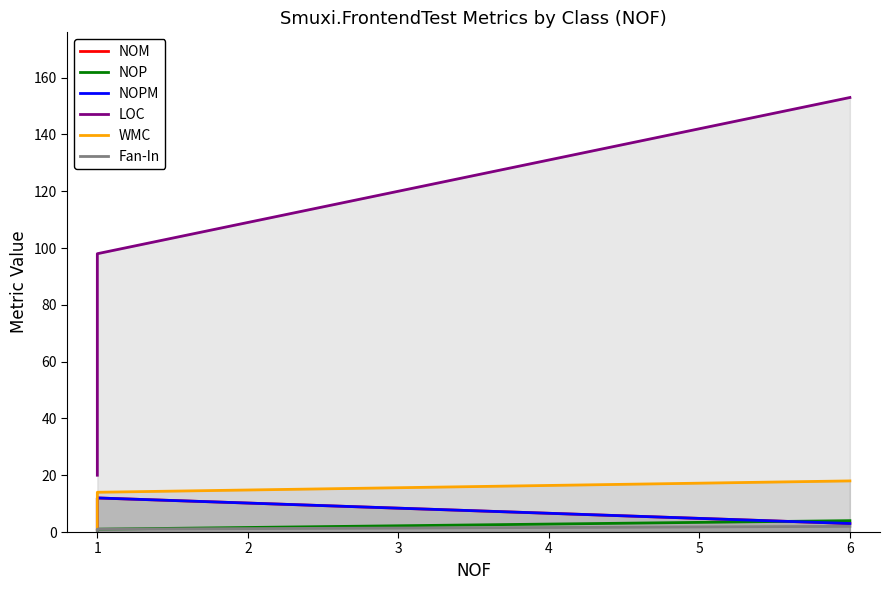

At how many categories does at least one series exceed 147?

1